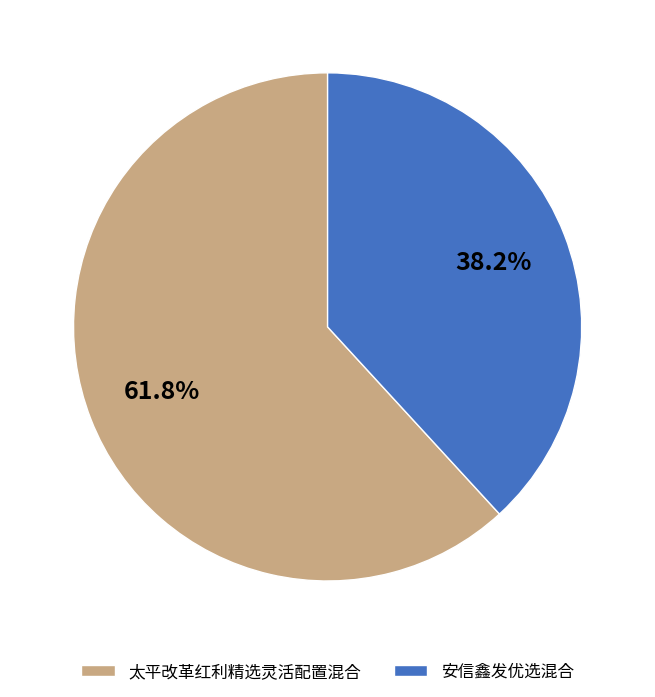

True or false: 安信鑫发优选混合 accounts for 49% of the total.

False